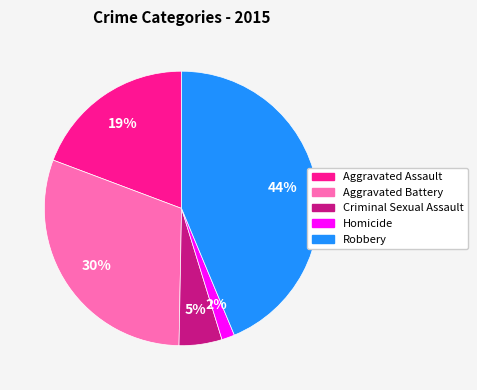

True or false: Robbery accounts for 32% of the total.

False